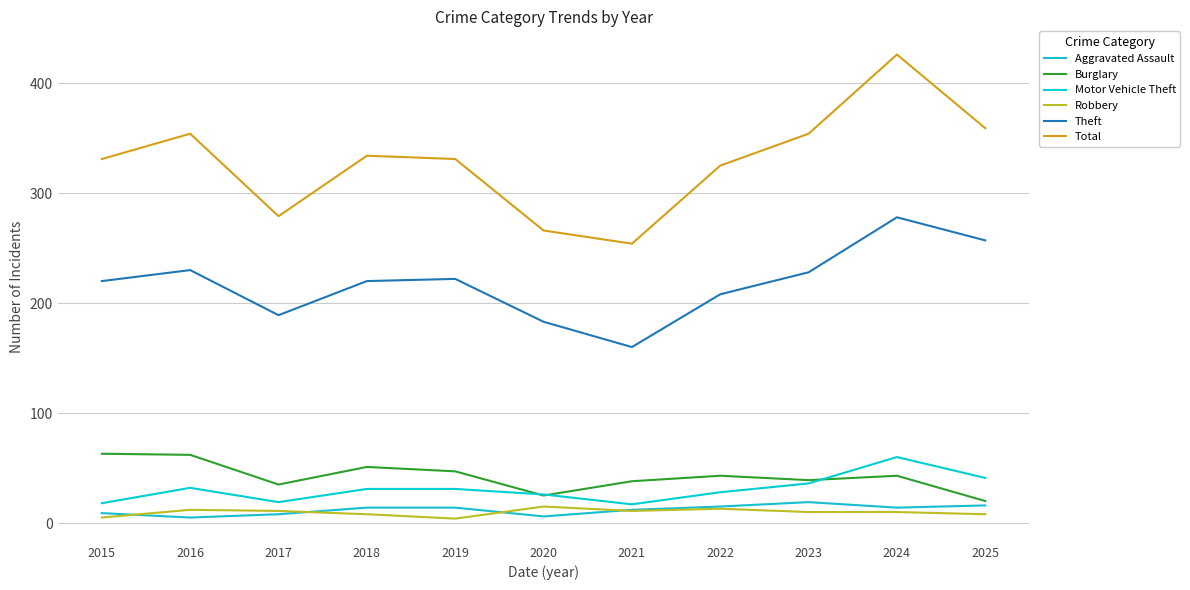

What is the average value of the Robbery series?

10